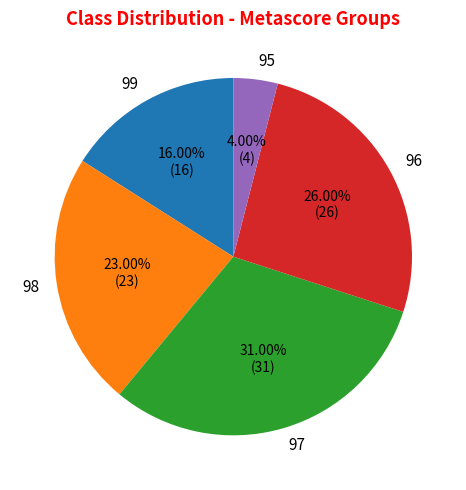

To the nearest percent, what is the average slice percentage?

20%